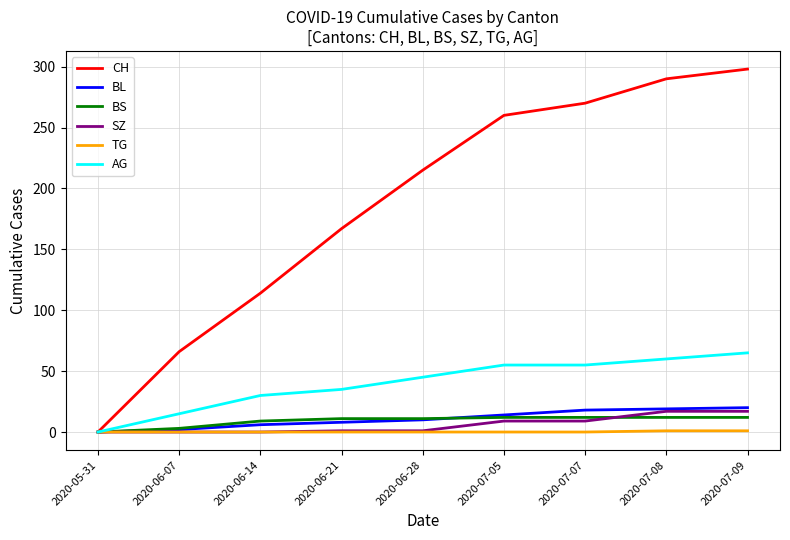

What is the difference between the highest and lowest values at 2020-07-07?

270